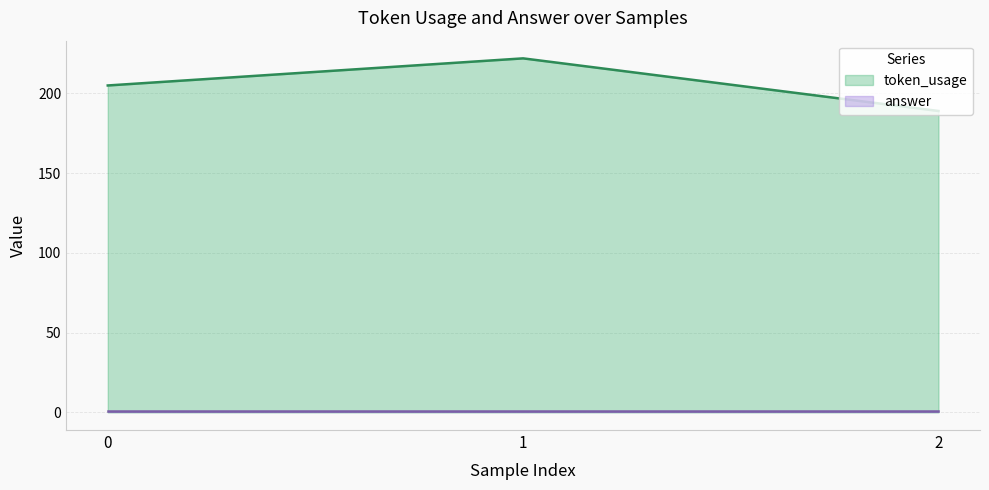

What is the value of the 1st point from the left?

205